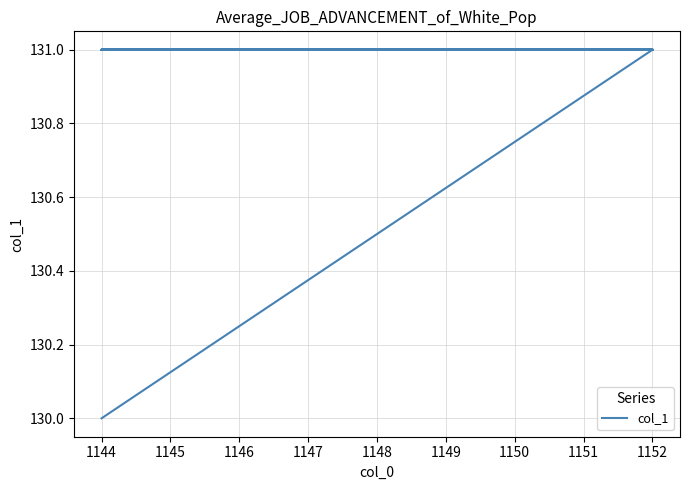

True or false: the data has more than 2 interior local peaks.

False